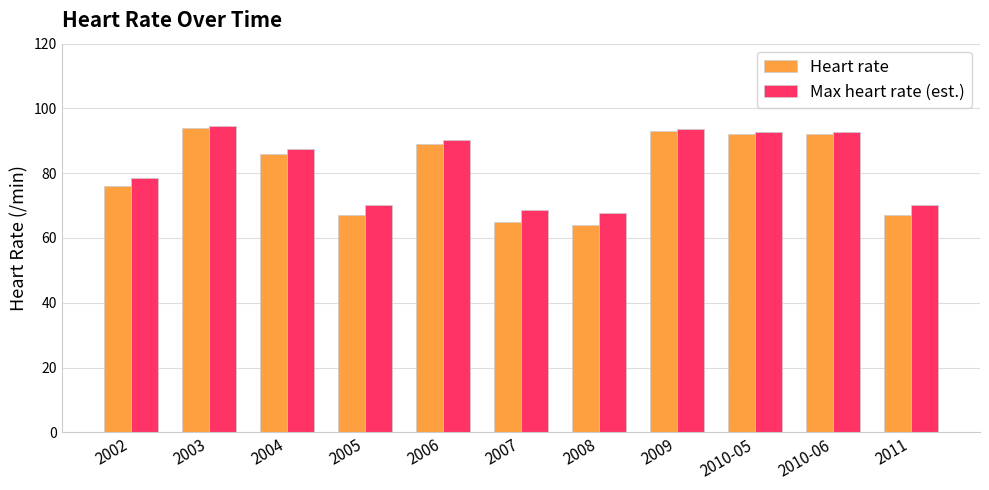

What is the average value of the Max heart rate (est.) series?

82.4